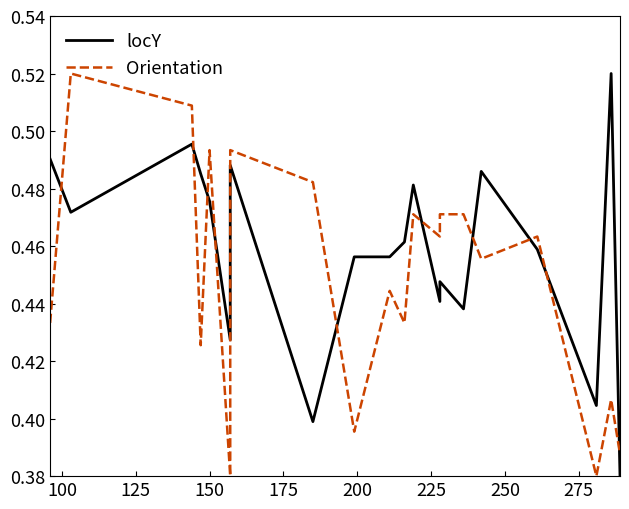

In Orientation, how many points are higher than both neighbors (excluding endpoints)?

7